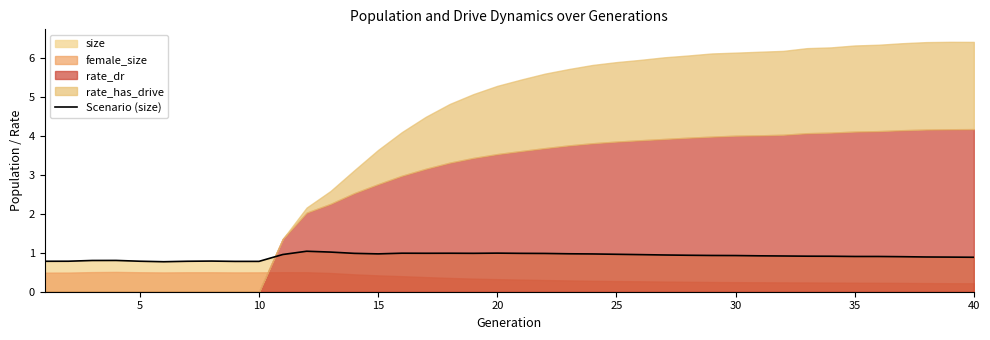

True or false: Scenario (size) has a value of 1.0 at 25.

True